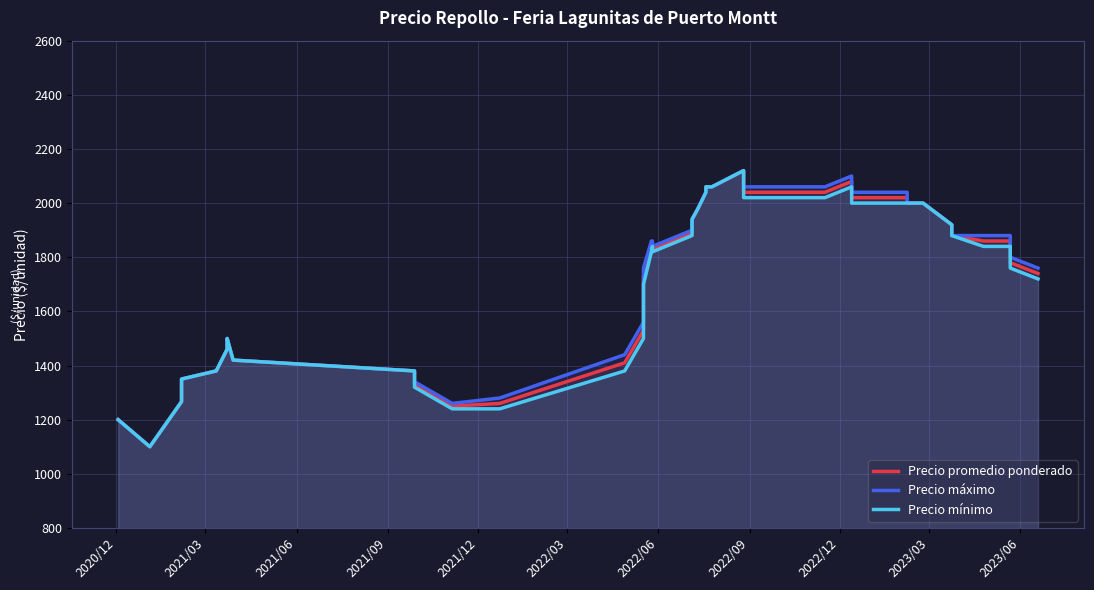

How many data points in Precio promedio ponderado are above 1850?

19